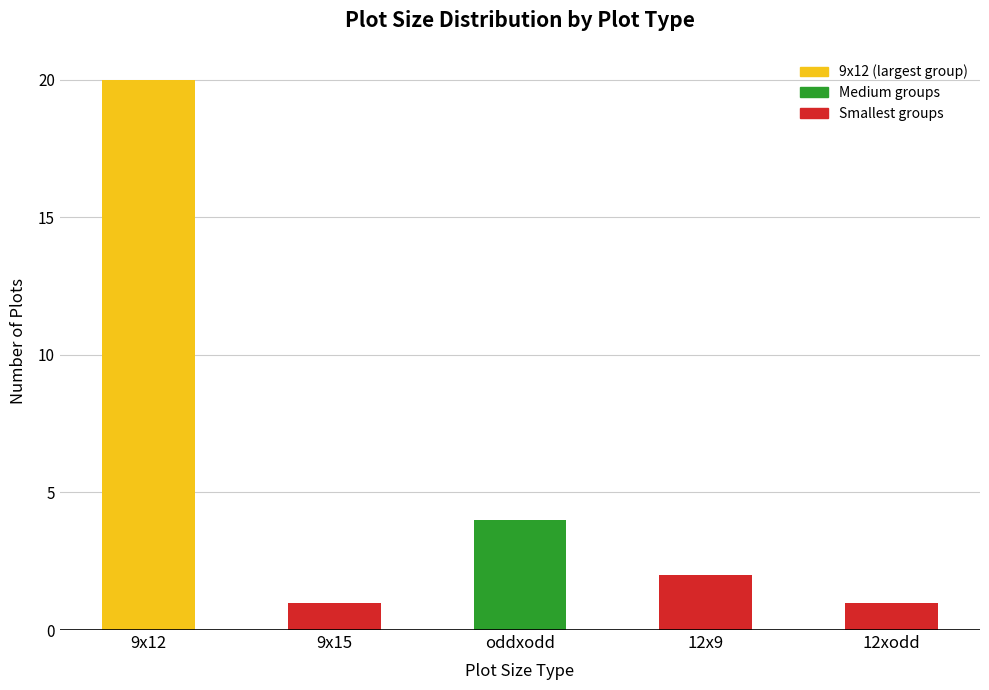

What is the maximum value shown in the chart?

20